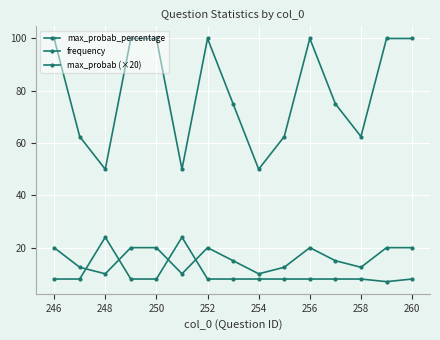

How many lines are shown in the chart?

3